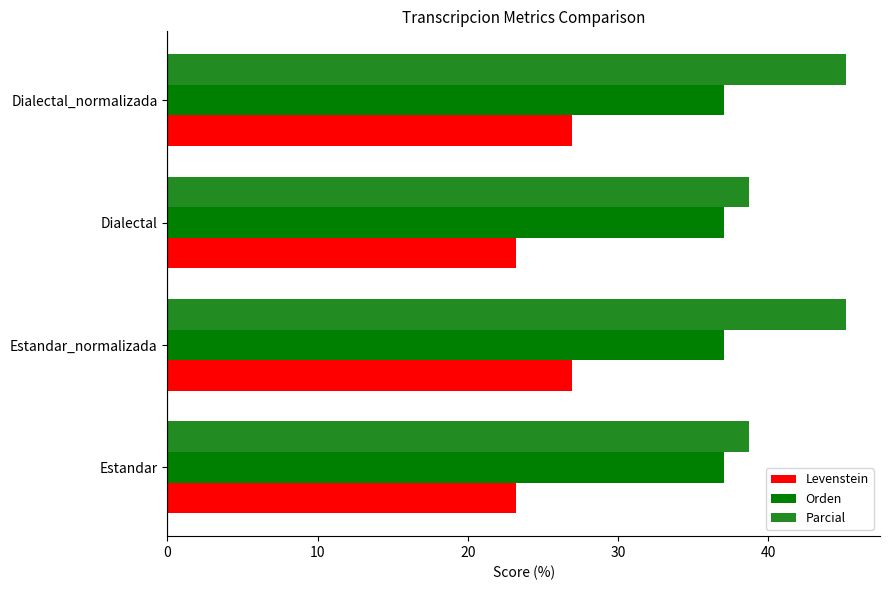

What is the smallest value displayed?

23.2